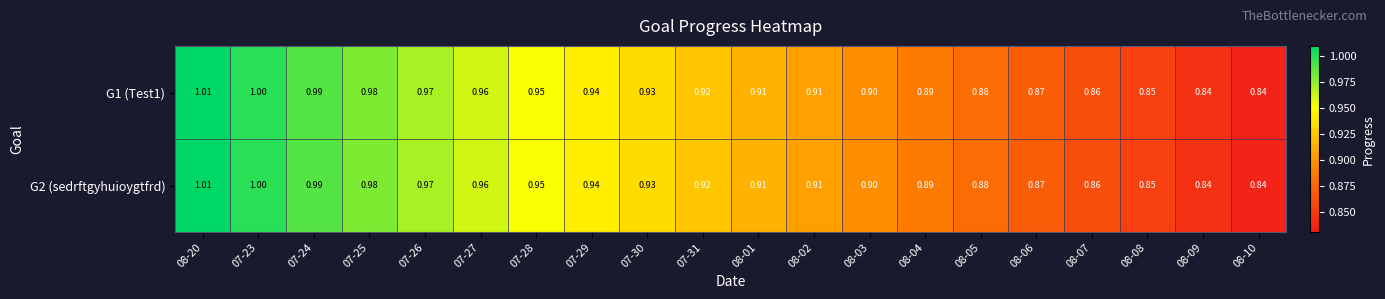

Reading left to right, extract all data points from this chart.

G1 (Test1): 08-20=1.0	07-23=1.0	07-24=1.0	07-25=1.0	07-26=1.0	07-27=1.0	07-28=0.9	07-29=0.9	07-30=0.9	07-31=0.9	08-01=0.9	08-02=0.9	08-03=0.9	08-04=0.9	08-05=0.9	08-06=0.9	08-07=0.9	08-08=0.8	08-09=0.8	08-10=0.8
G2 (sedrftgyhuioygtfrd): 08-20=1.0	07-23=1.0	07-24=1.0	07-25=1.0	07-26=1.0	07-27=1.0	07-28=0.9	07-29=0.9	07-30=0.9	07-31=0.9	08-01=0.9	08-02=0.9	08-03=0.9	08-04=0.9	08-05=0.9	08-06=0.9	08-07=0.9	08-08=0.8	08-09=0.8	08-10=0.8